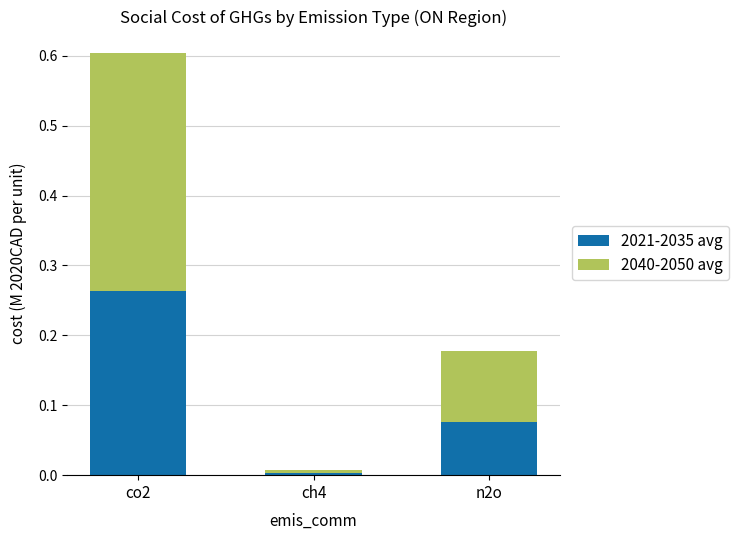

Does the chart contain any negative values?

No